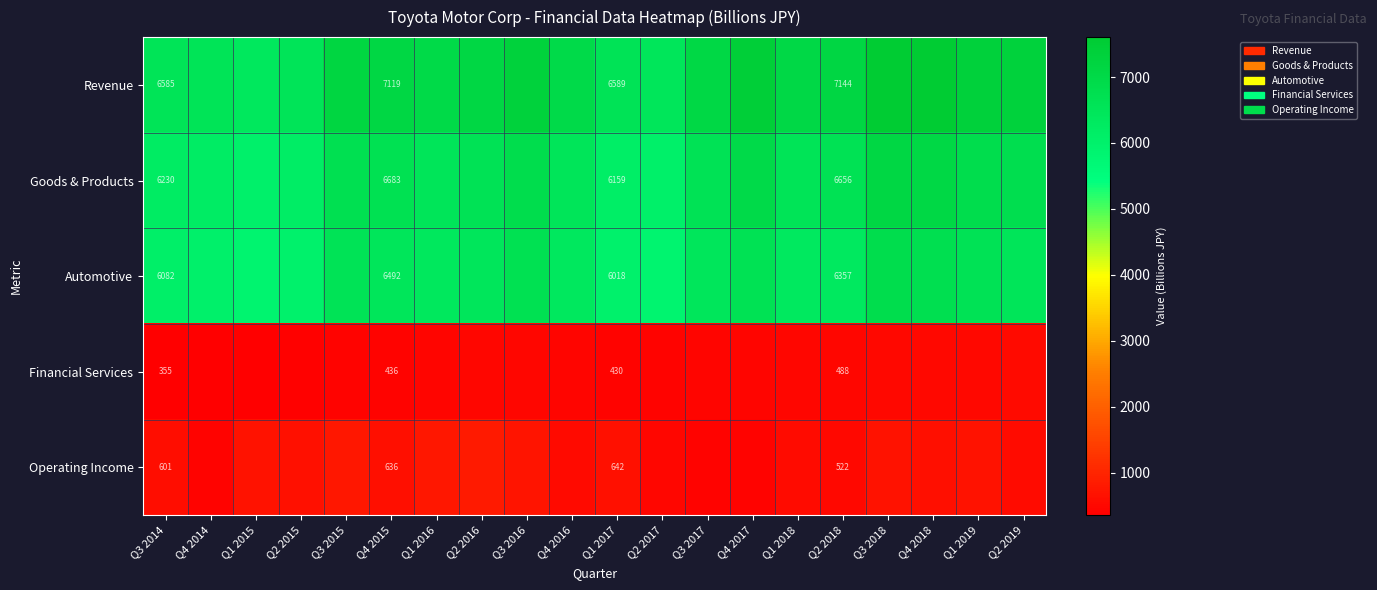

Rank the series at Q4 2015 from lowest to highest value.

Financial Services, Operating Income, Automotive, Goods & Products, Revenue